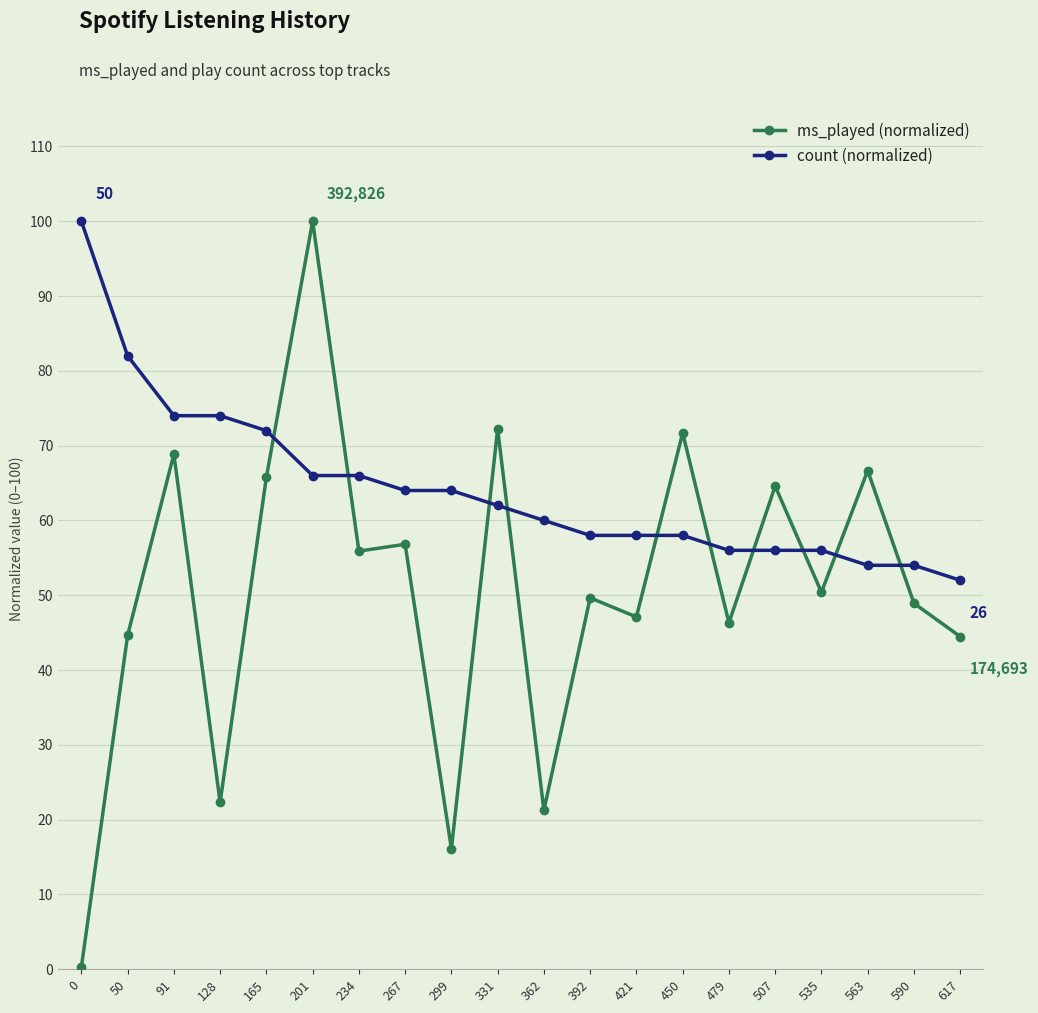

What is the smallest value displayed?

0.3